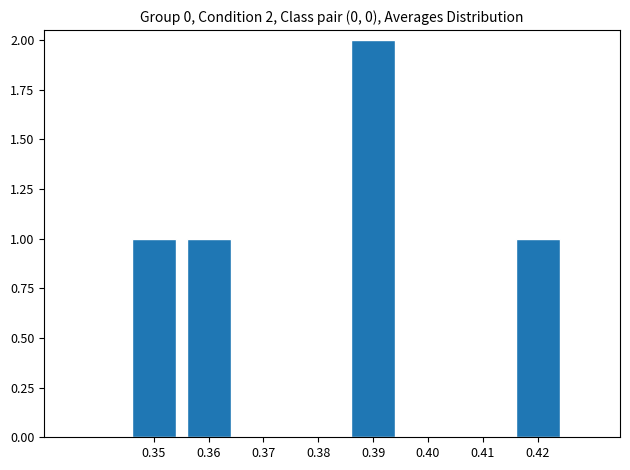

Reading right to left, transcribe all the data shown in this chart.

0.42=1	0.39=2	0.36=1	0.35=1